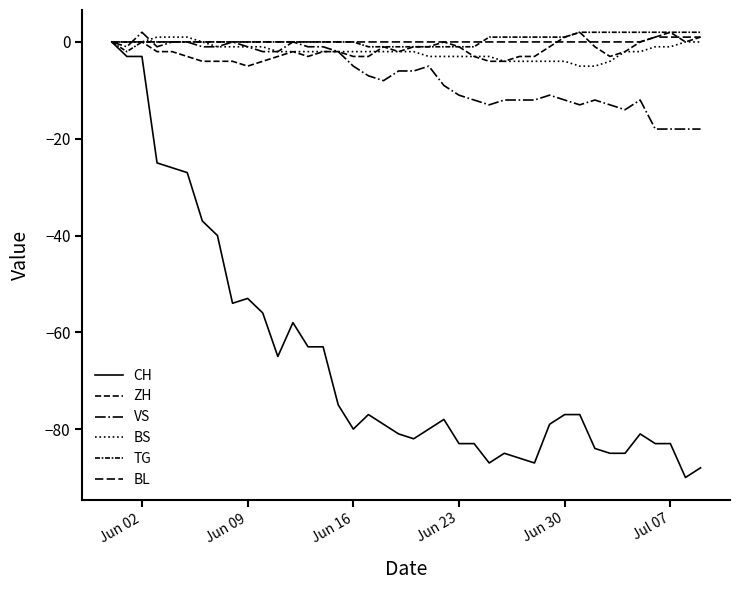

Does the chart display data point markers on the line(s)?

No